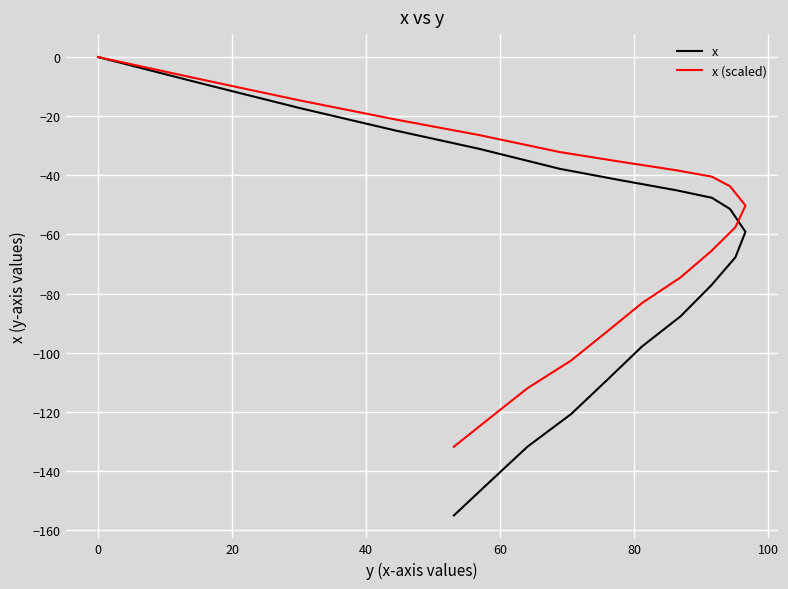

Which series has the largest total across all categories?

x (scaled)